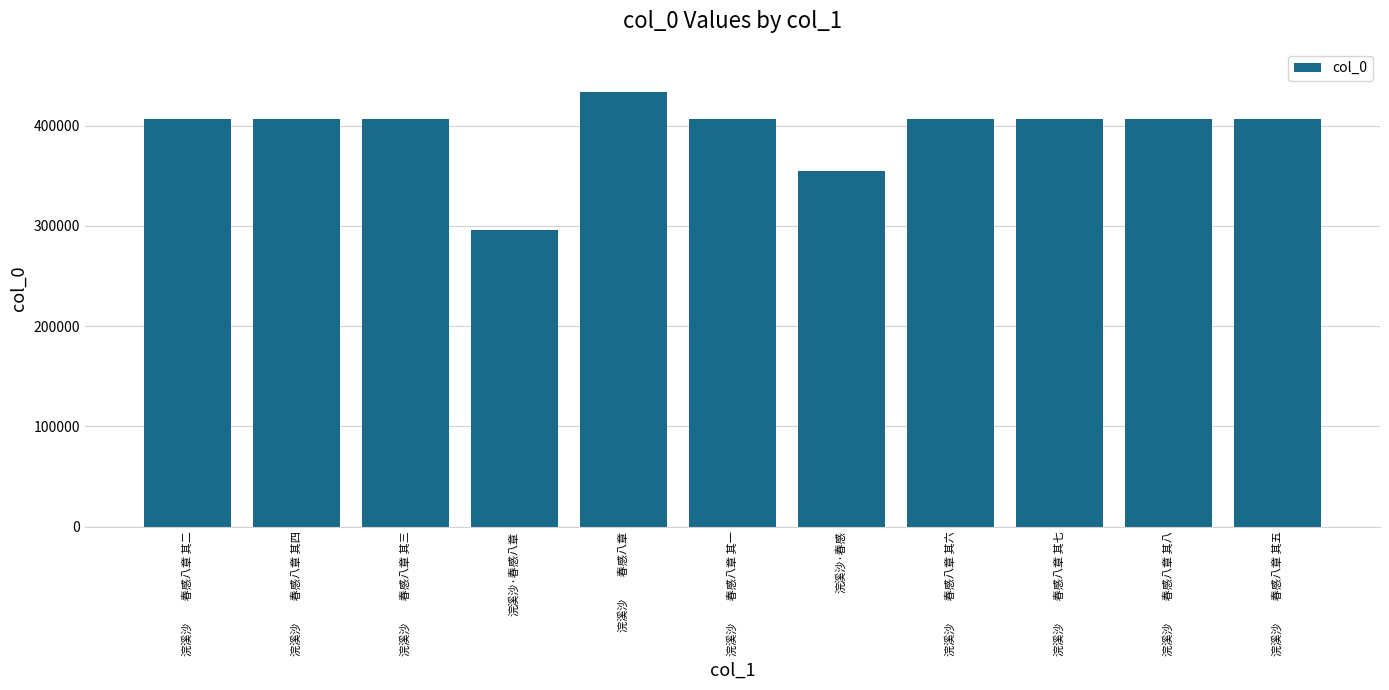

At which category does the chart reach its minimum across all series?

浣溪沙·春感八章